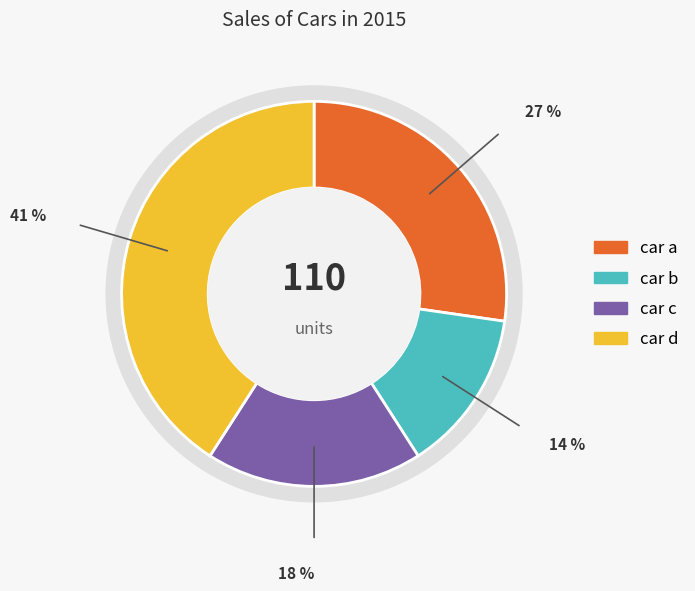

To the nearest percent, what is the average slice percentage?

25%